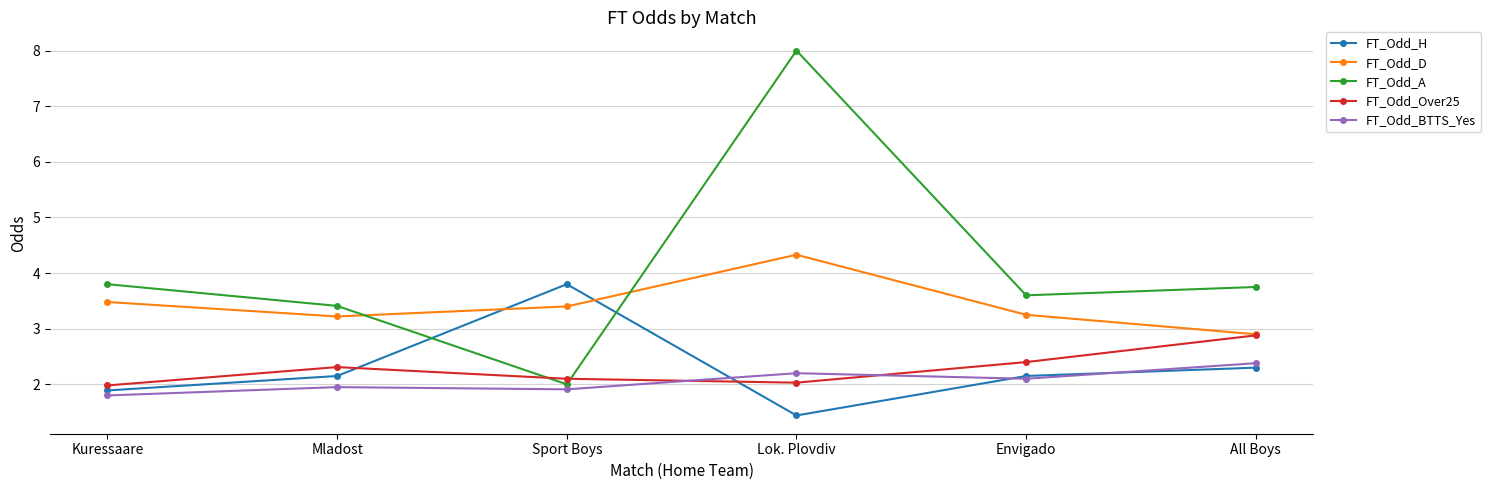

What is the smallest value displayed?

1.4